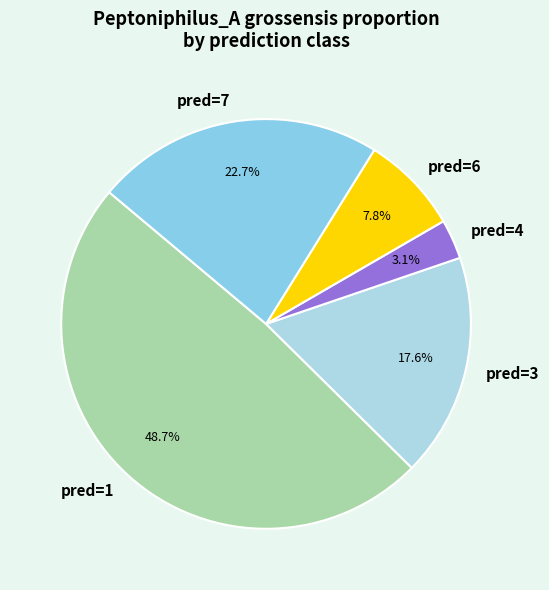

Is there a majority slice in this chart?

No